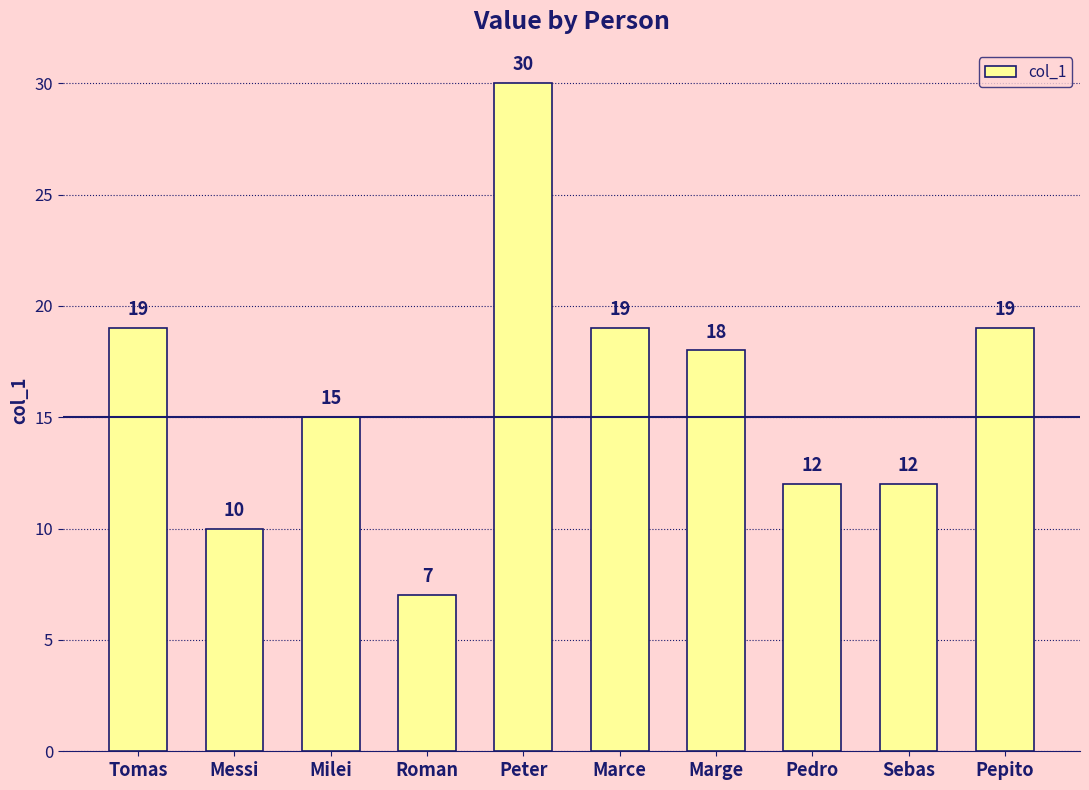

Does the chart contain any negative values?

No